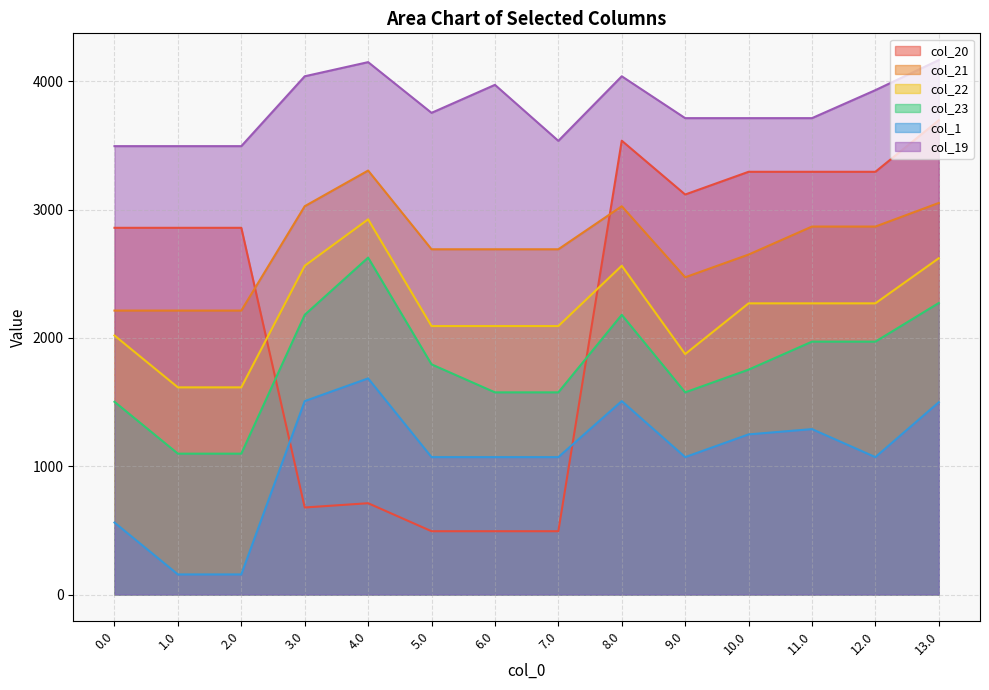

At how many categories does at least one series exceed 3534?

11